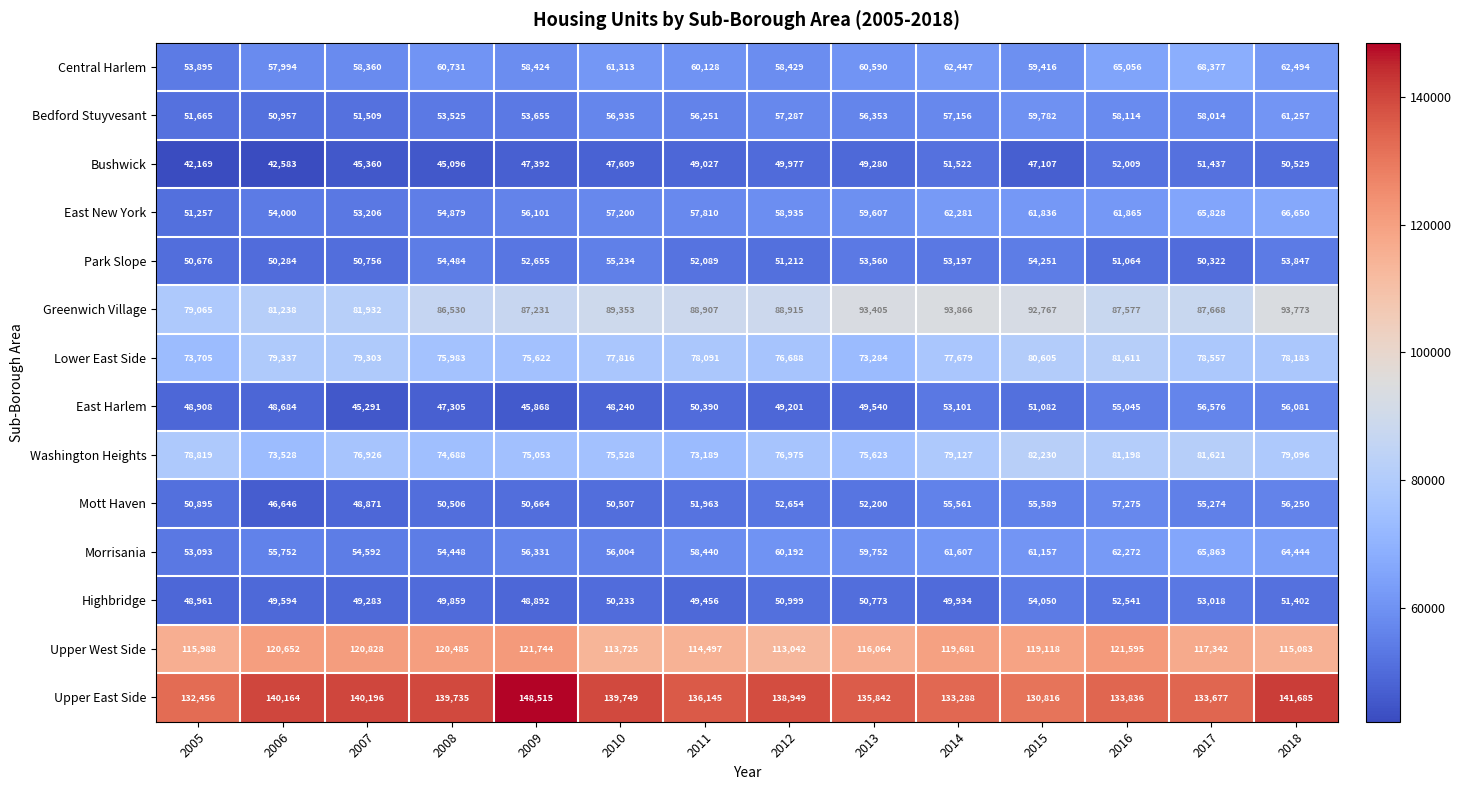

At how many categories does at least one series exceed 129533?

14